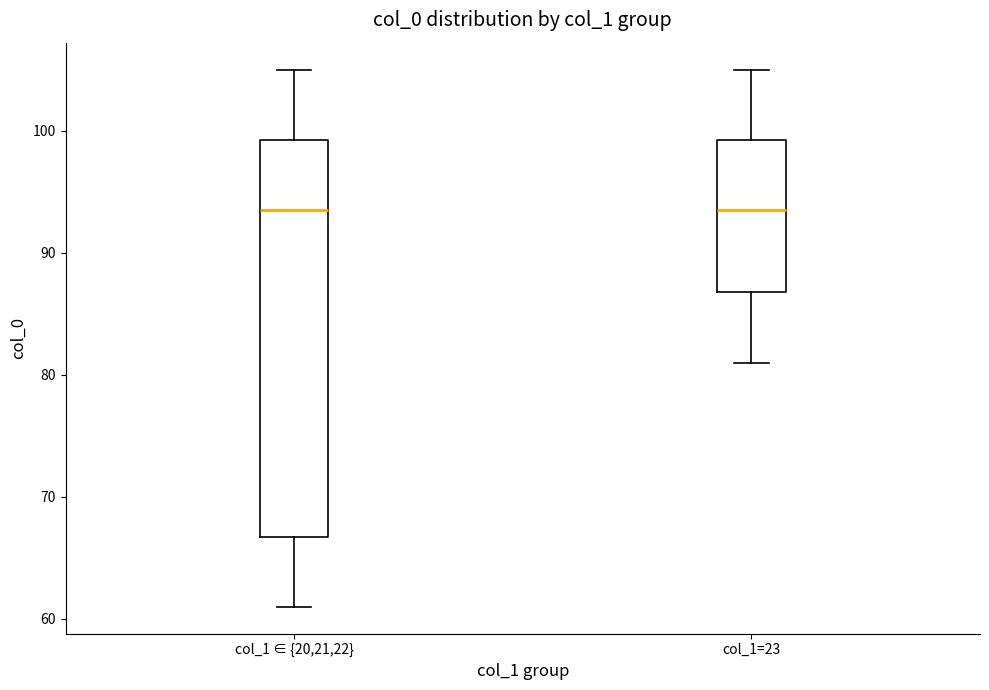

Reading left to right, transcribe this box plot: for each box, give where its median line is, the range the box spans, and where its two whiskers end, as read against the y-axis. The values are not printed on the chart, so give them approximately, as read against the axis.

col_1 ∈ {20,21,22}: median 94, box 67 to 99, whiskers 61 to 105
col_1=23: median 94, box 87 to 99, whiskers 81 to 105